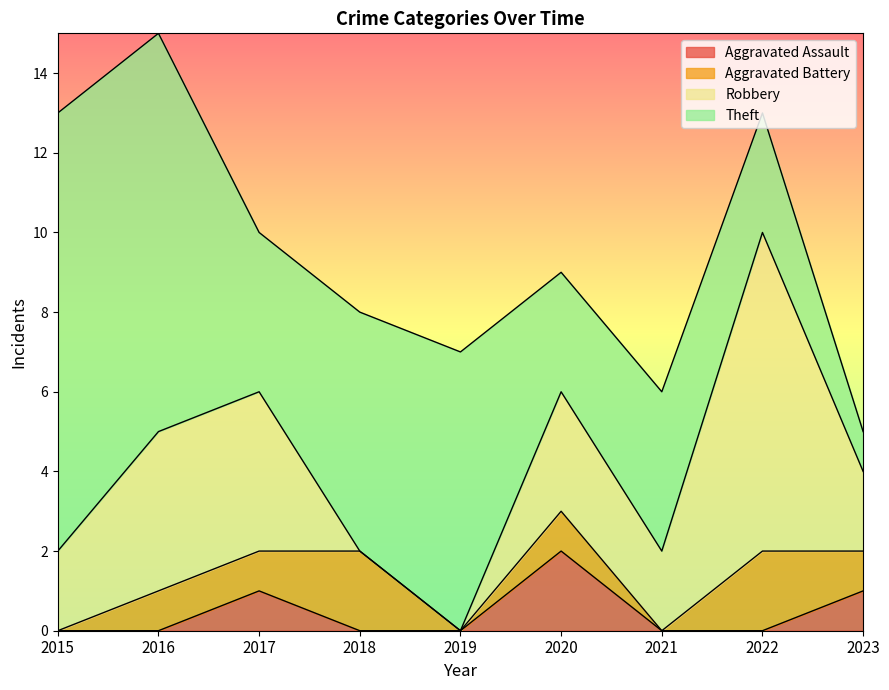

How many series are shown in this chart?

4